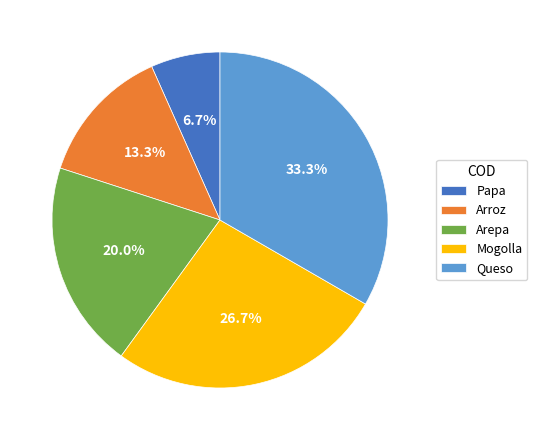

Which has a higher value, Arroz or Papa?

Arroz